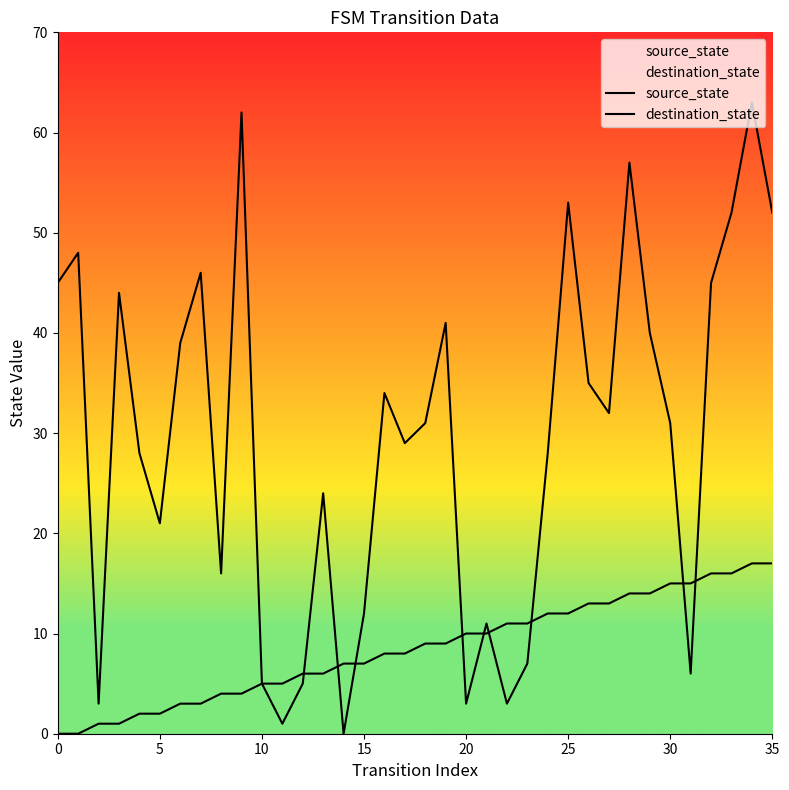

Does the chart display data point markers on the line(s)?

No